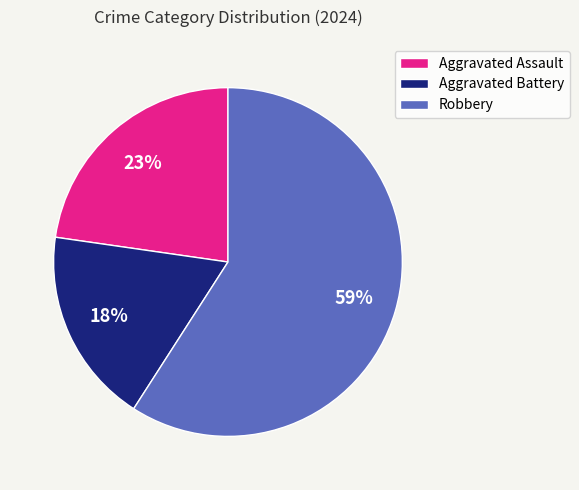

Which slice is the smallest?

Aggravated Battery